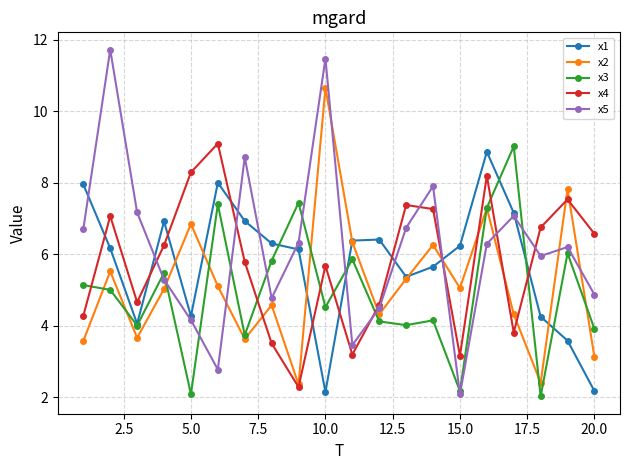

What is the minimum value shown in the chart?

2.0